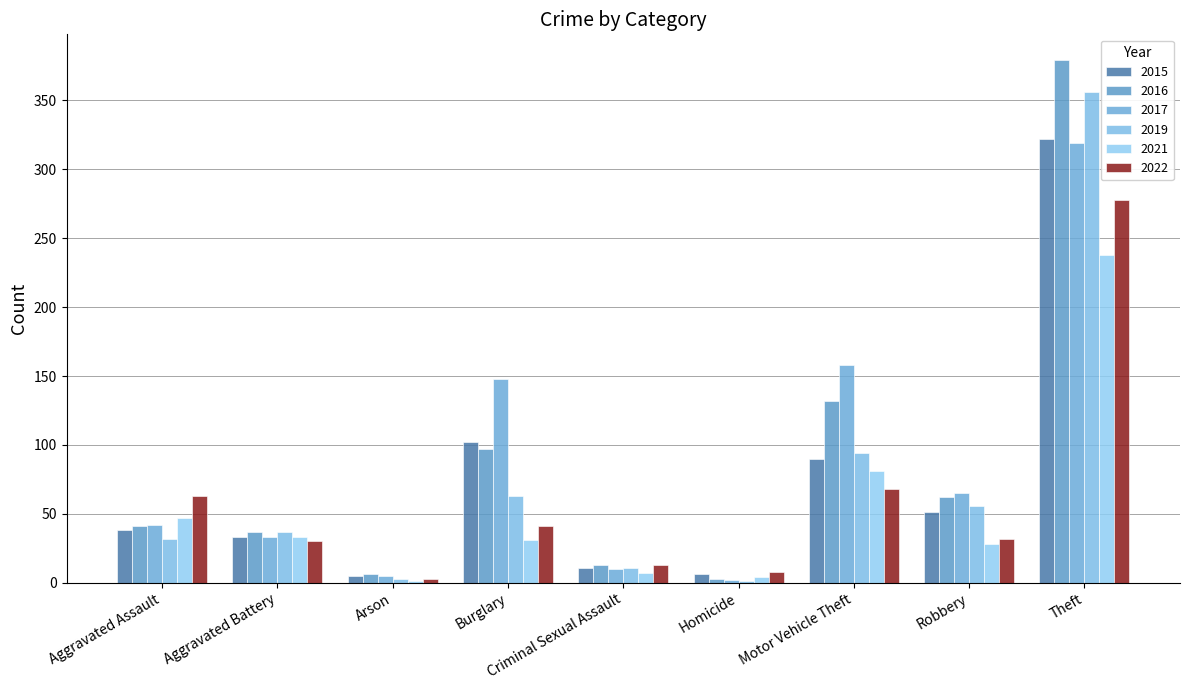

Is it true that 2019 equals 11 at Criminal Sexual Assault?

True